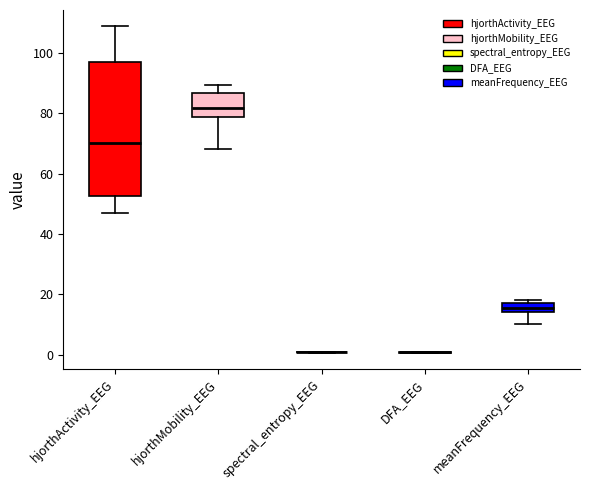

Reading left to right, transcribe this box plot: for each box, give where its median line is, the range the box spans, and where its two whiskers end, as read against the y-axis. The values are not printed on the chart, so give them approximately, as read against the axis.

hjorthActivity_EEG: median 70, box 52 to 96, whiskers 48 to 108
hjorthMobility_EEG: median 82, box 78 to 86, whiskers 68 to 90
spectral_entropy_EEG: box collapsed to a line at 0, whiskers 0 to 0
DFA_EEG: box collapsed to a line at 0, whiskers 0 to 0
meanFrequency_EEG: median 16, box 14 to 18, whiskers 10 to 18 (just above the box's upper edge)